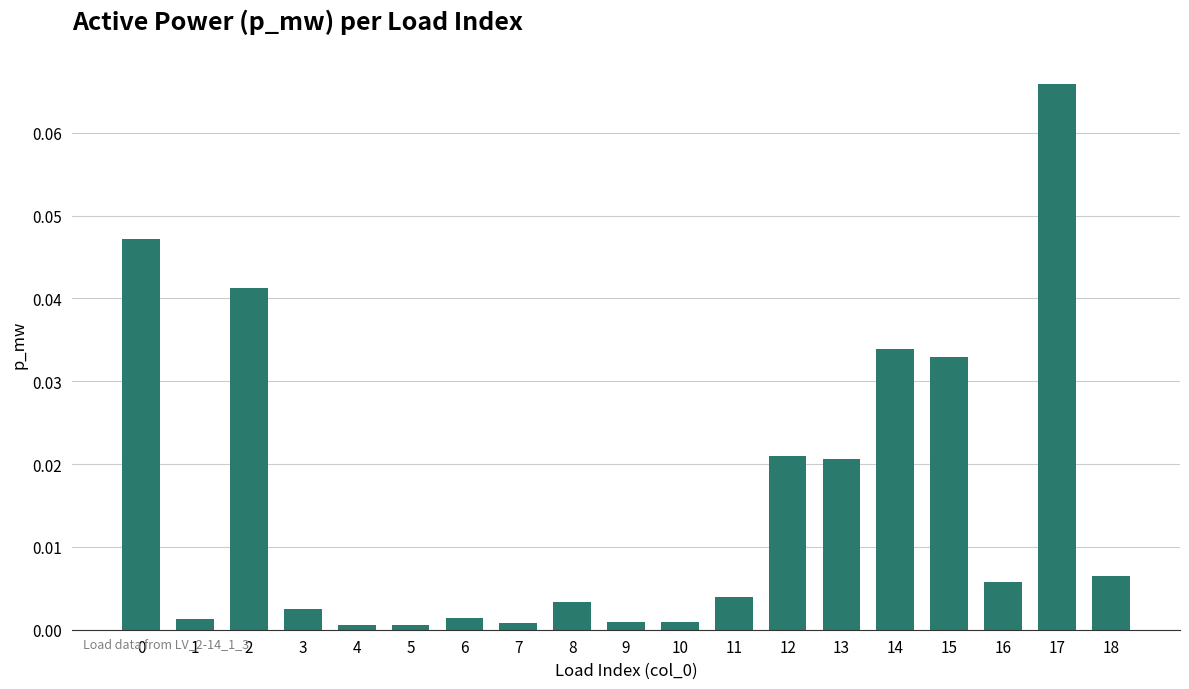

Which category has the highest value across all series?

17